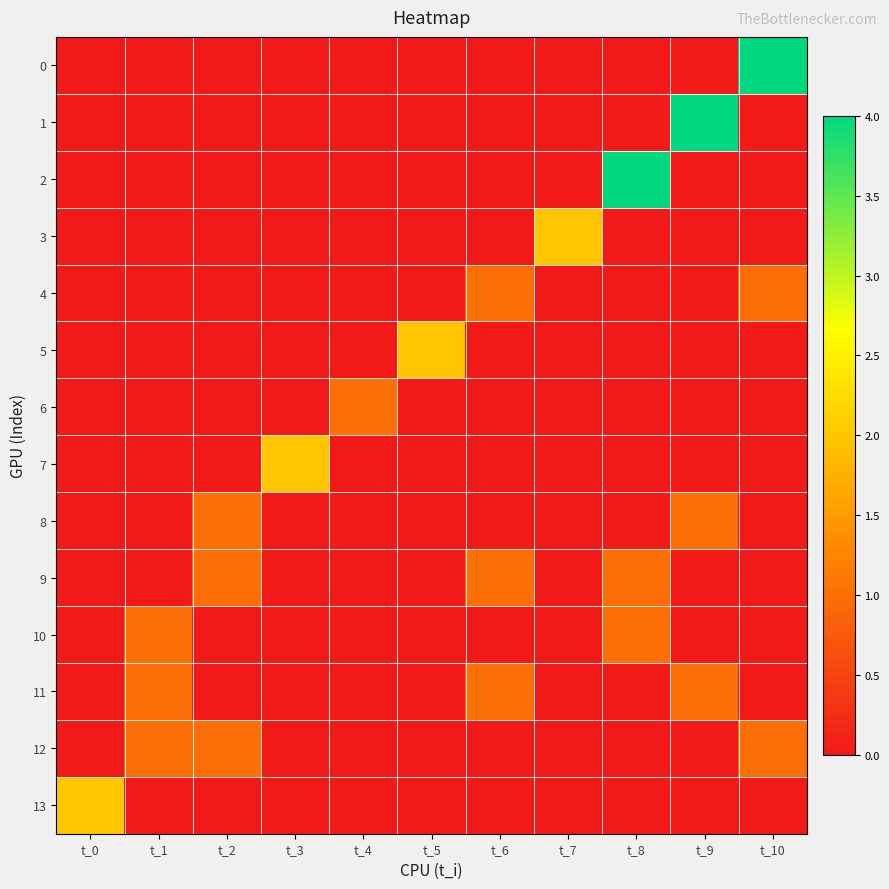

What is the difference between the highest and lowest values at t_7?

2